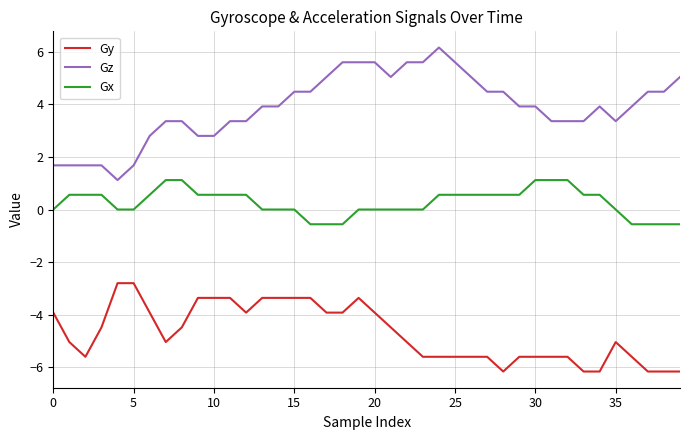

How many lines are shown in the chart?

3